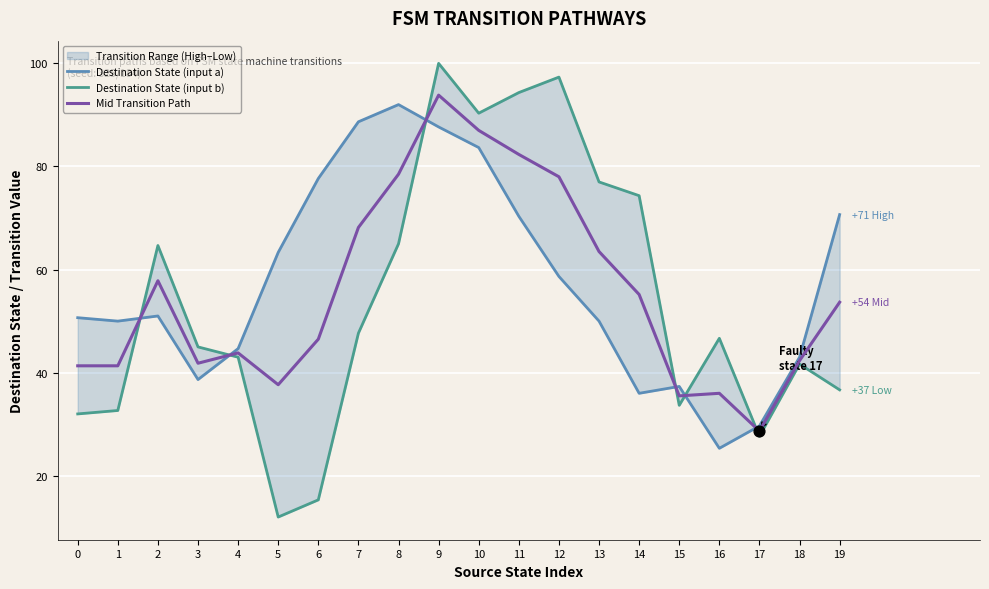

Which series has the widest spread of Y values?

Destination State (input b)